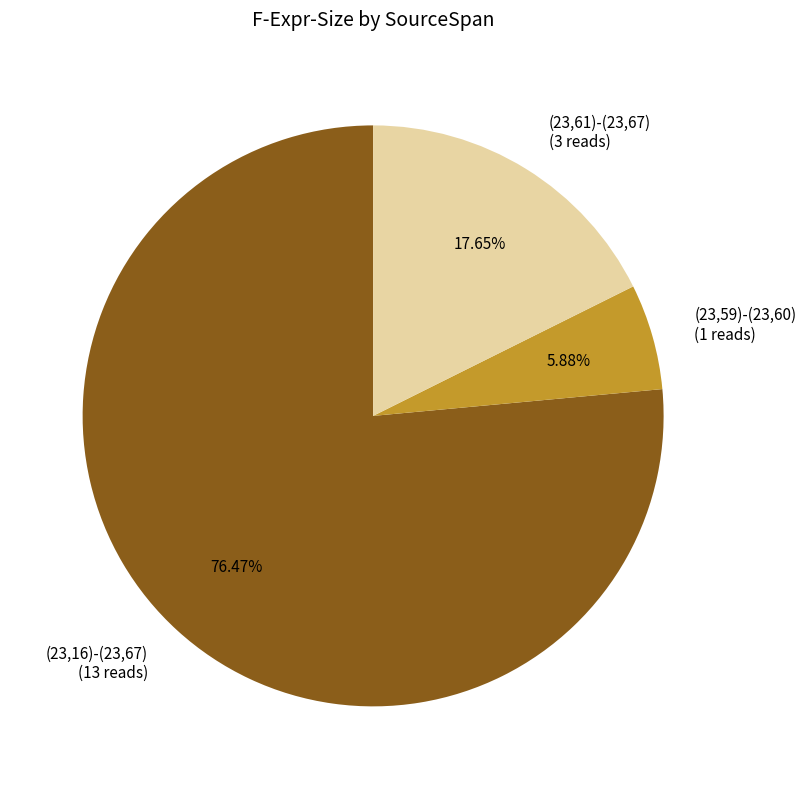

The (23,16)-(23,67) slice represents 76% of the pie. True or false?

True